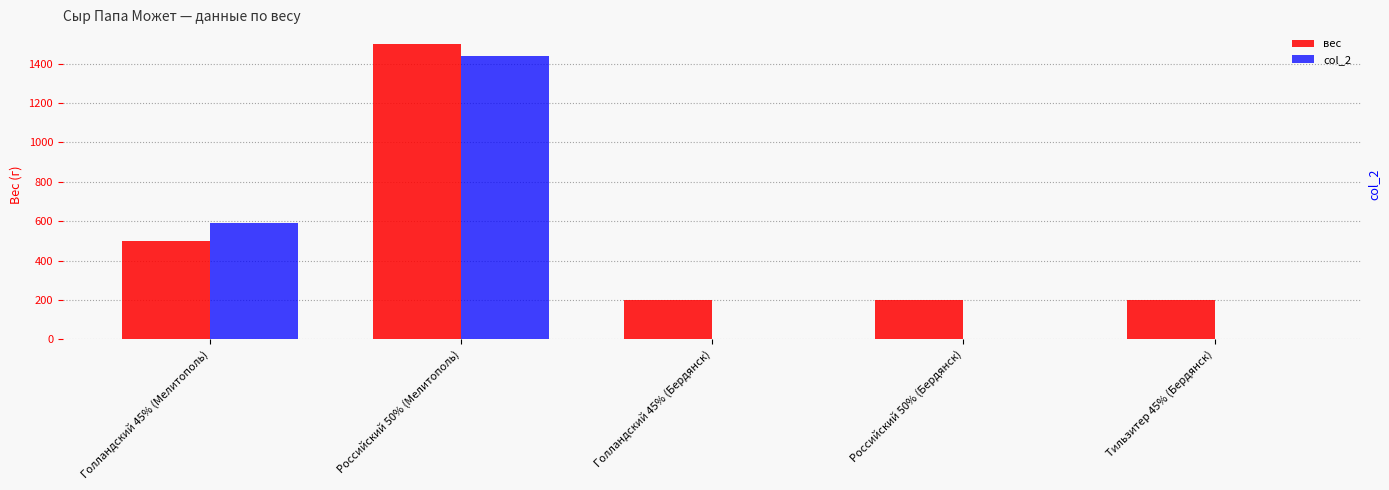

What is the label of the 4th bar from the right?

Российский 50% (Мелитополь)